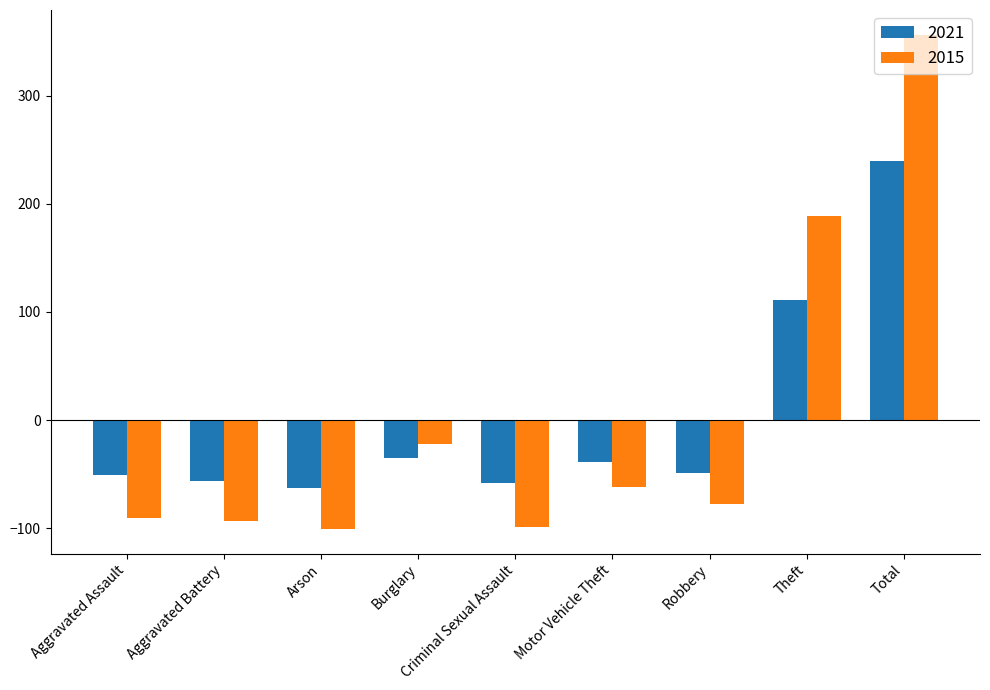

At which category is the sum across all series the highest?

Total